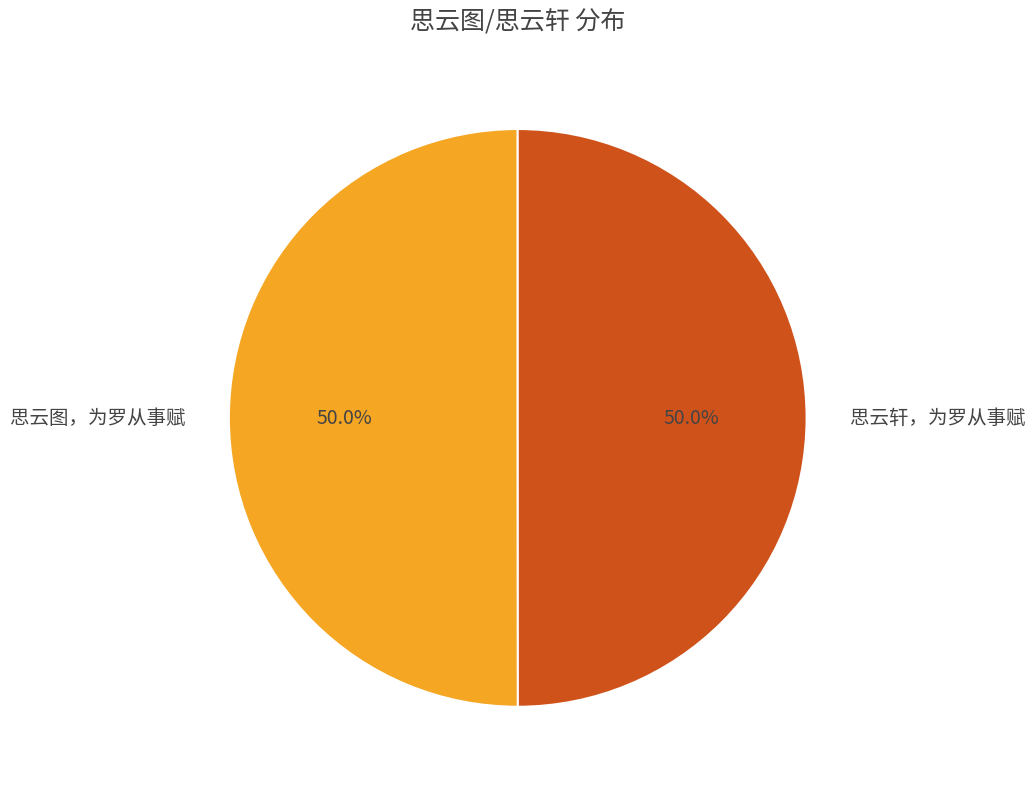

What is the ratio of the value at 思云轩，为罗从事赋 to the value at 思云图，为罗从事赋?

1.0